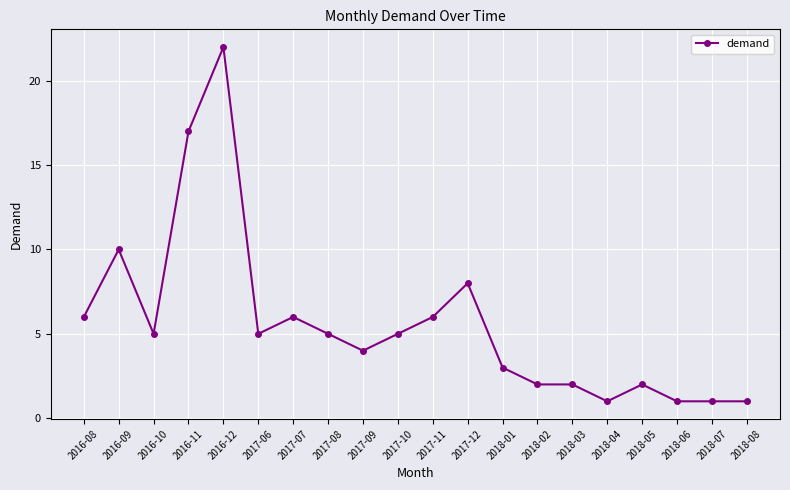

What is the ratio of the value at 2018-08 to the value at 2018-06?

1.0